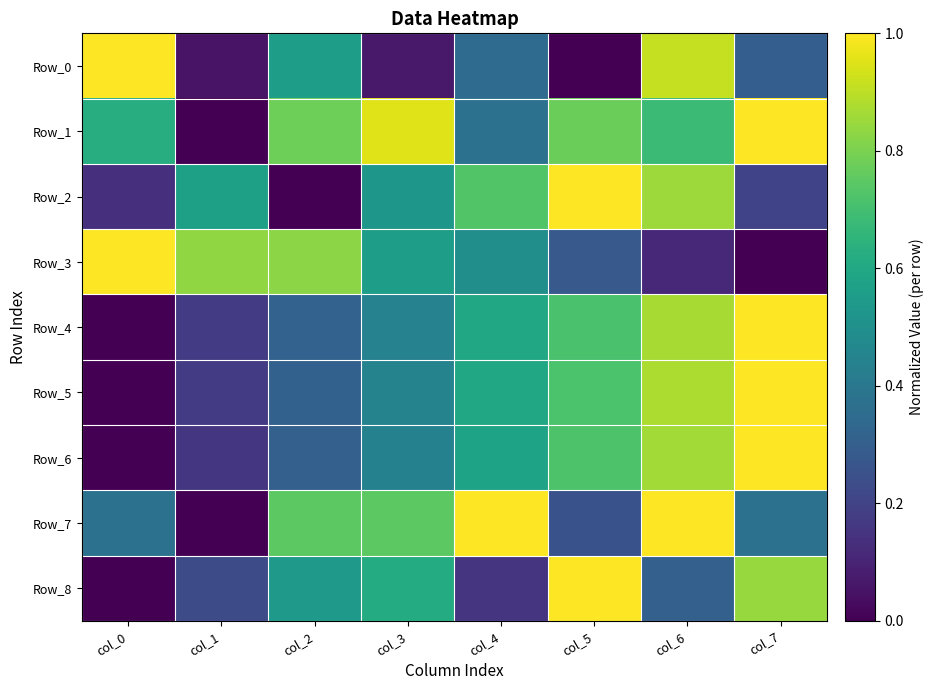

Reading left to right, transcribe all the data shown in this chart.

Row_0: col_0=1.0	col_1=0.1	col_2=0.6	col_3=0.1	col_4=0.4	col_5=0.0	col_6=0.9	col_7=0.3
Row_1: col_0=0.6	col_1=0.0	col_2=0.8	col_3=1.0	col_4=0.4	col_5=0.8	col_6=0.7	col_7=1.0
Row_2: col_0=0.1	col_1=0.6	col_2=0.0	col_3=0.5	col_4=0.7	col_5=1.0	col_6=0.9	col_7=0.2
Row_3: col_0=1.0	col_1=0.8	col_2=0.8	col_3=0.6	col_4=0.5	col_5=0.3	col_6=0.1	col_7=0.0
Row_4: col_0=0.0	col_1=0.2	col_2=0.3	col_3=0.4	col_4=0.6	col_5=0.7	col_6=0.9	col_7=1.0
Row_5: col_0=0.0	col_1=0.2	col_2=0.3	col_3=0.4	col_4=0.6	col_5=0.7	col_6=0.9	col_7=1.0
Row_6: col_0=0.0	col_1=0.2	col_2=0.3	col_3=0.4	col_4=0.6	col_5=0.7	col_6=0.9	col_7=1.0
Row_7: col_0=0.4	col_1=0.0	col_2=0.7	col_3=0.7	col_4=1.0	col_5=0.3	col_6=1.0	col_7=0.4
Row_8: col_0=0.0	col_1=0.2	col_2=0.5	col_3=0.6	col_4=0.2	col_5=1.0	col_6=0.3	col_7=0.8